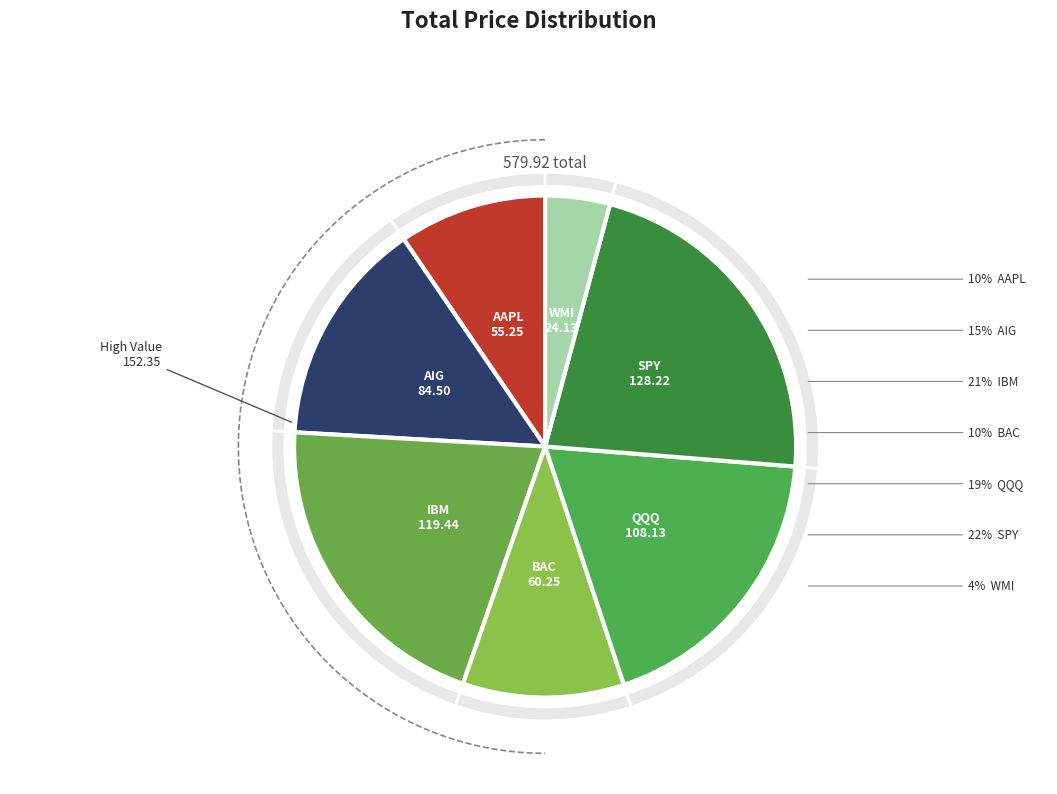

To the nearest percent, what is the average slice percentage?

14%